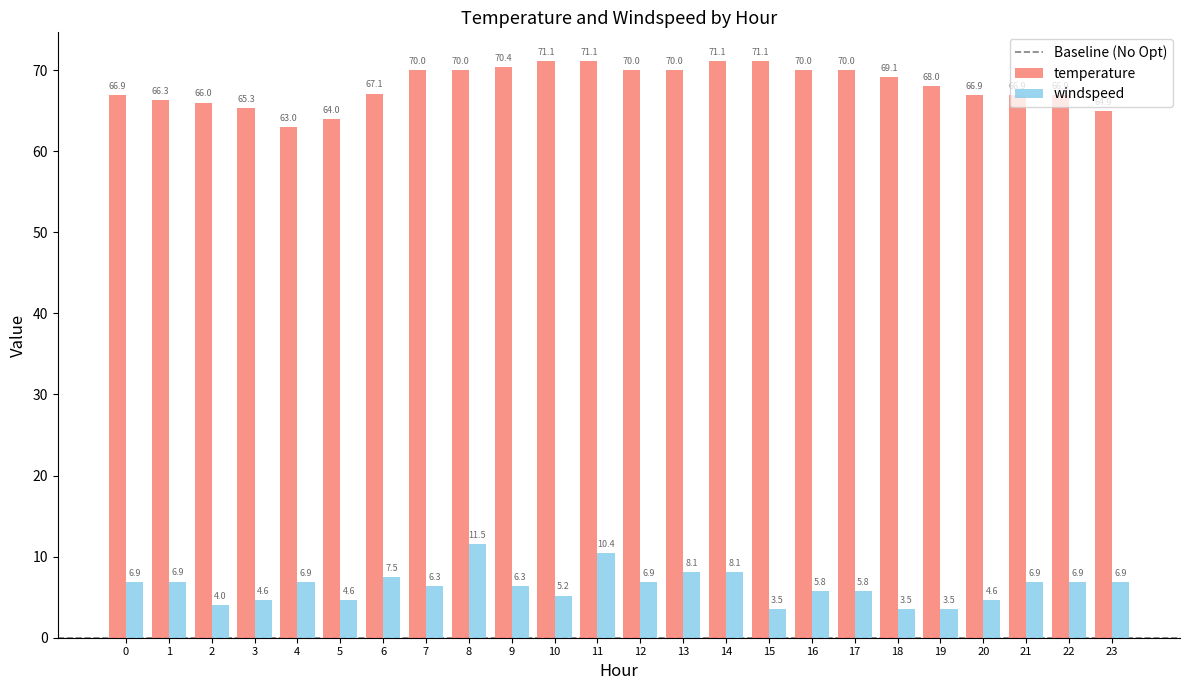

List the series in order of their peak value, highest first.

temperature, windspeed